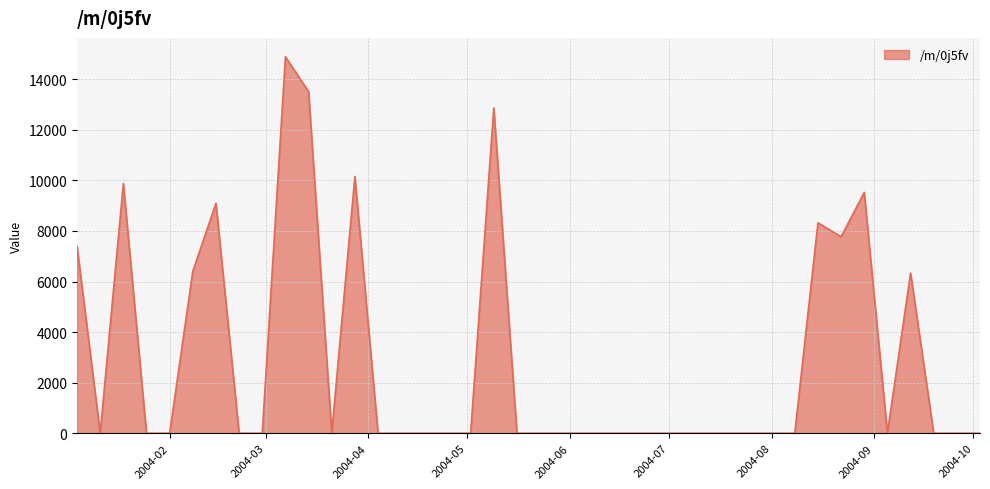

How many lines are shown in the chart?

1